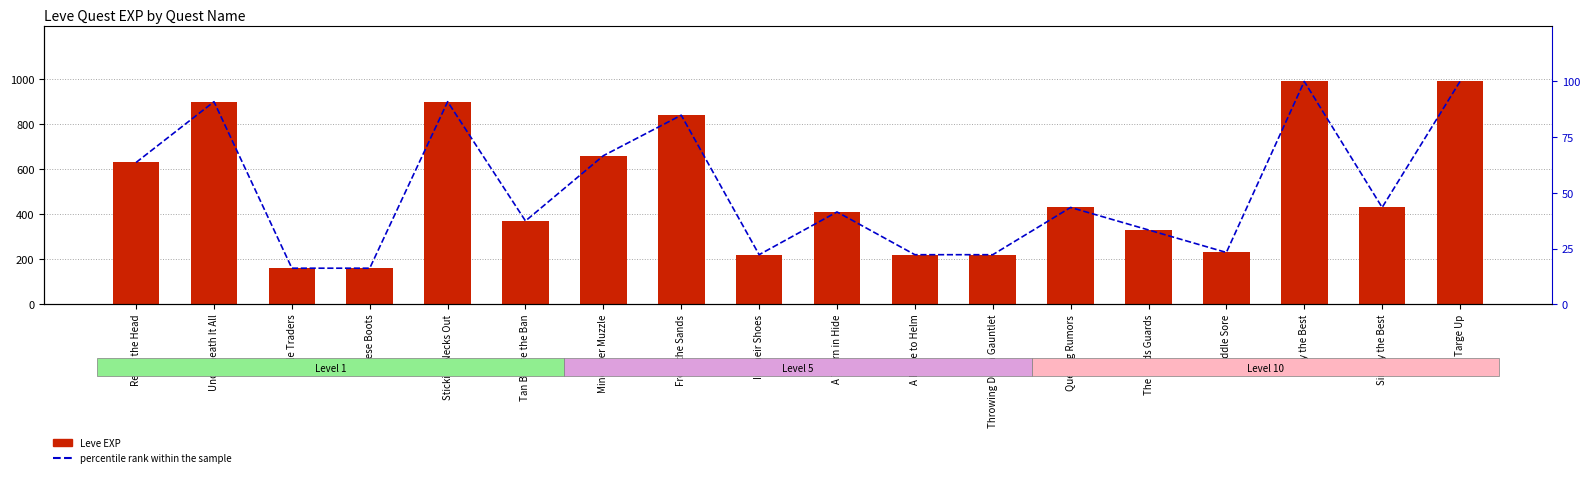

Rank the categories by Leve EXP value from lowest to highest.

Sole Traders, These Boots, In Their Shoes, A Place to Helm, Throwing Down Gauntlet, Saddle Sore, The Bards Guards, Tan Before the Ban, A Thorn in Hide, Quelling Rumors, Simply the Best, Red in the Head, Mind over Muzzle, From the Sands, Underneath It All, Sticking Necks Out, Only the Best, Targe Up